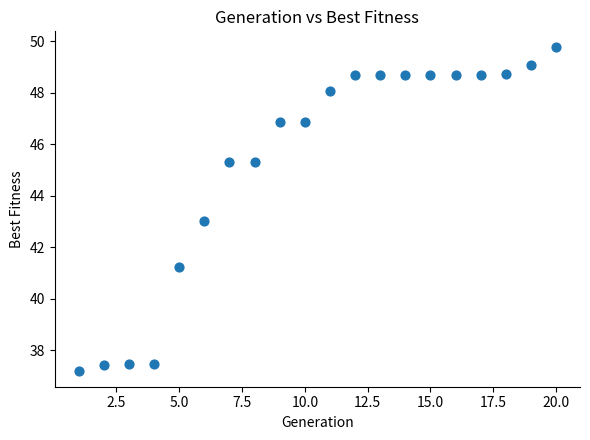

What is the range of Y values (max minus min)?

12.6